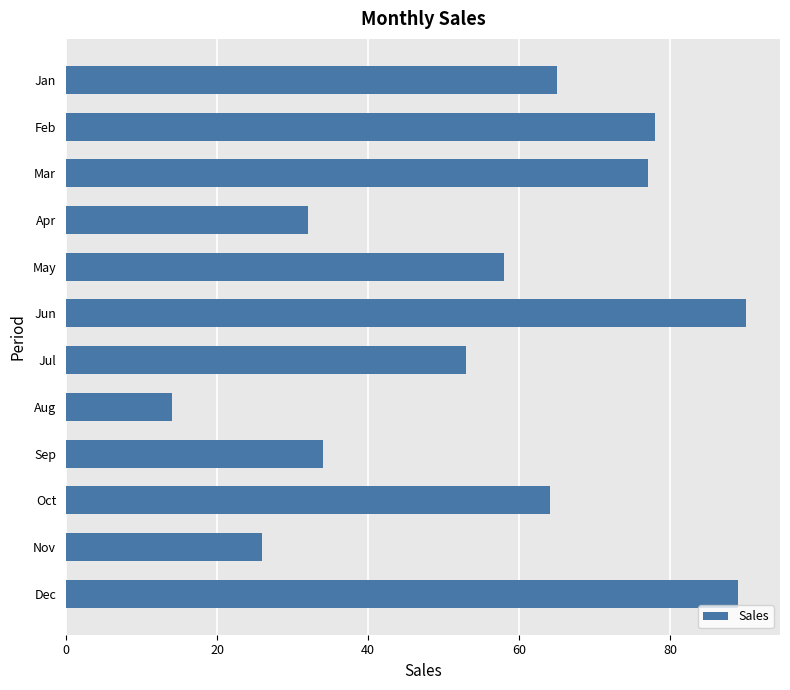

Reading bottom to top, what are all the values shown in this chart?

Dec=89	Nov=26	Oct=64	Sep=34	Aug=14	Jul=53	Jun=90	May=58	Apr=32	Mar=77	Feb=78	Jan=65